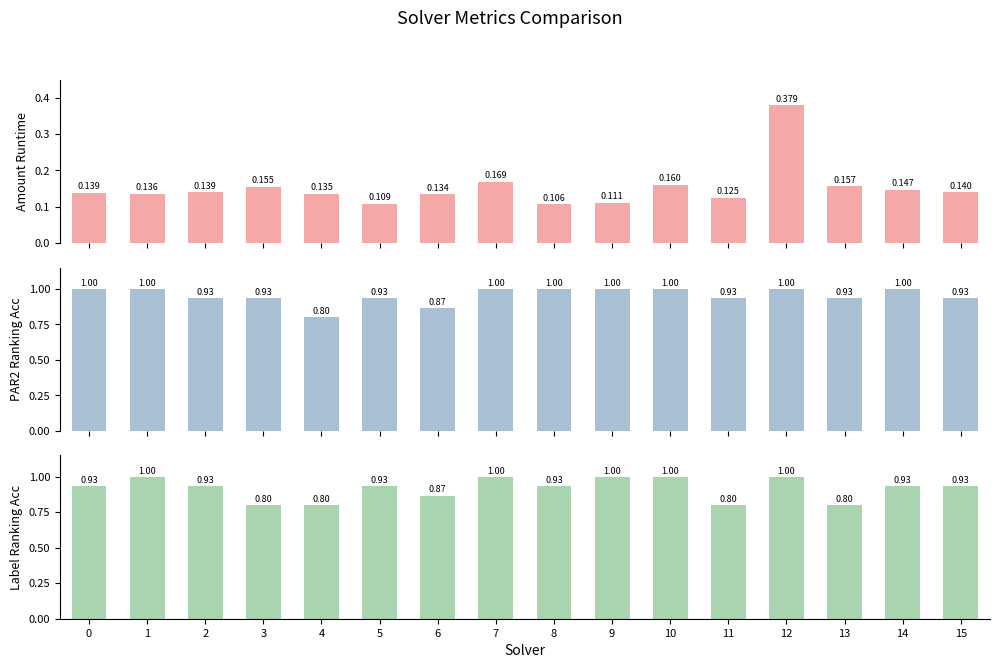

What is the total value across all series at 13?

1.9